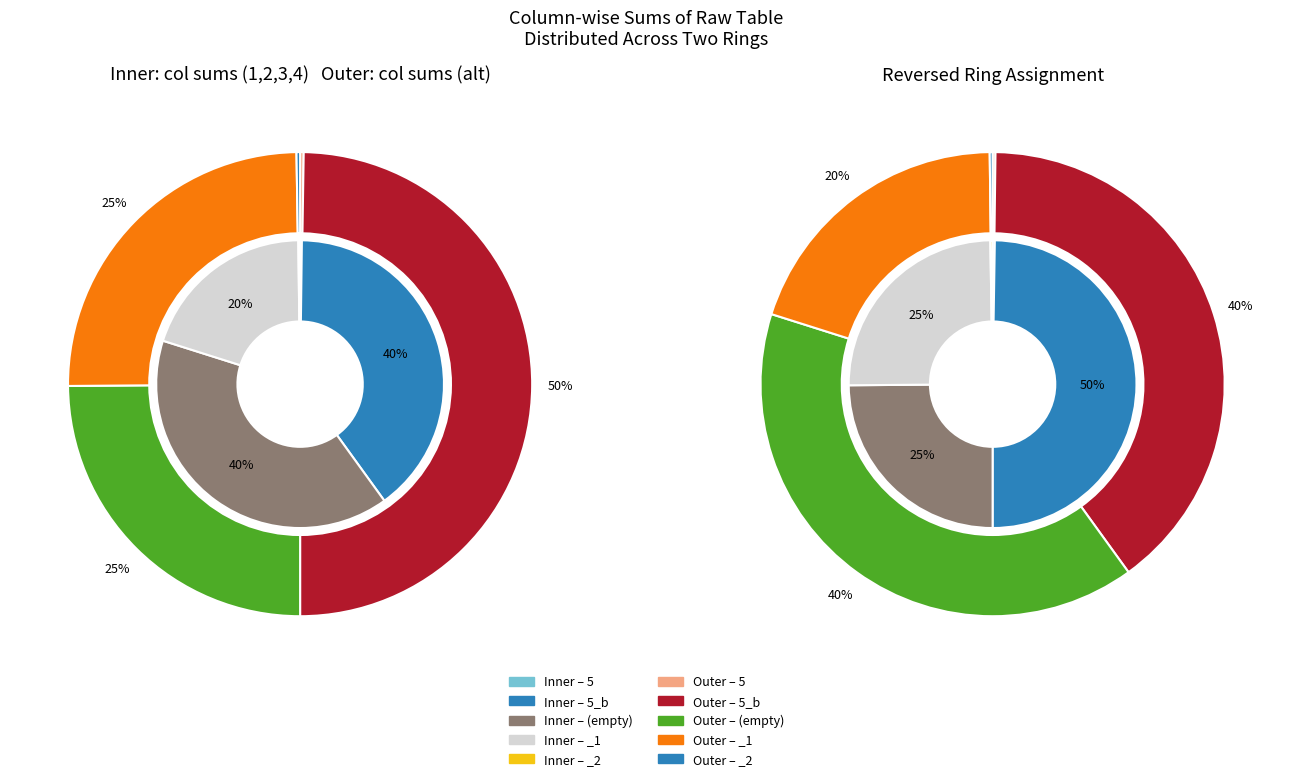

How many segments does this pie chart have?

5